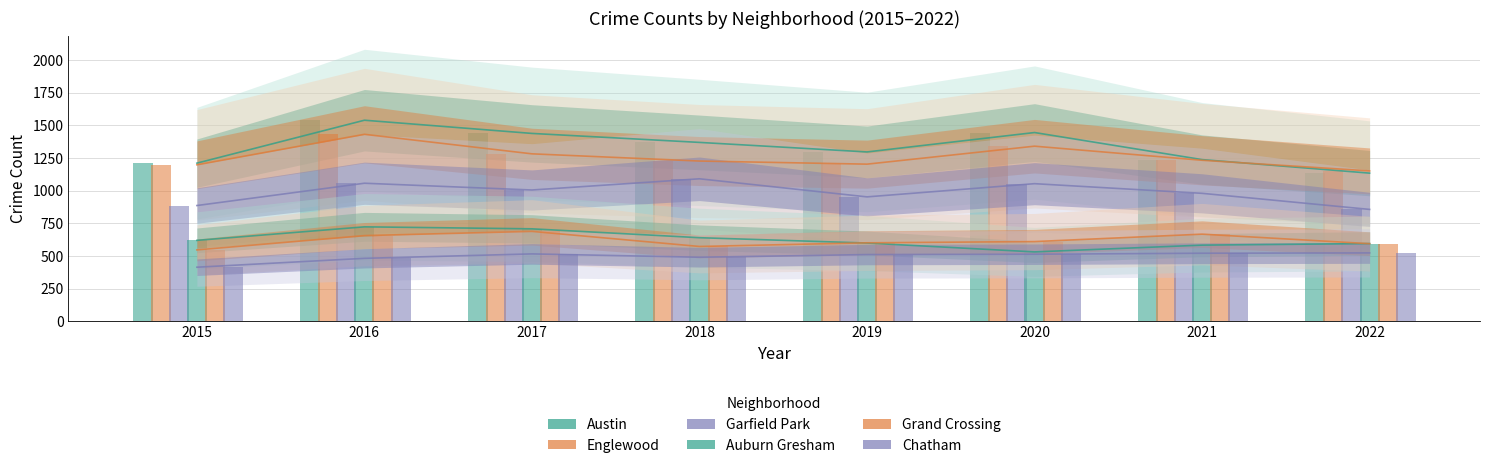

The value of Garfield Park at 2015 is 886.5. True or false?

True